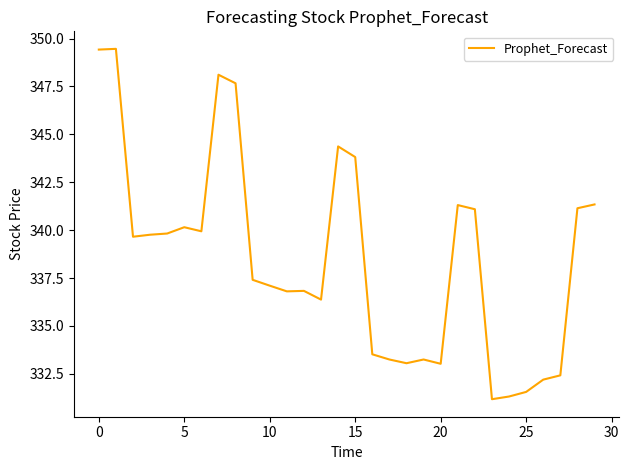

What is the smallest value displayed?

331.2